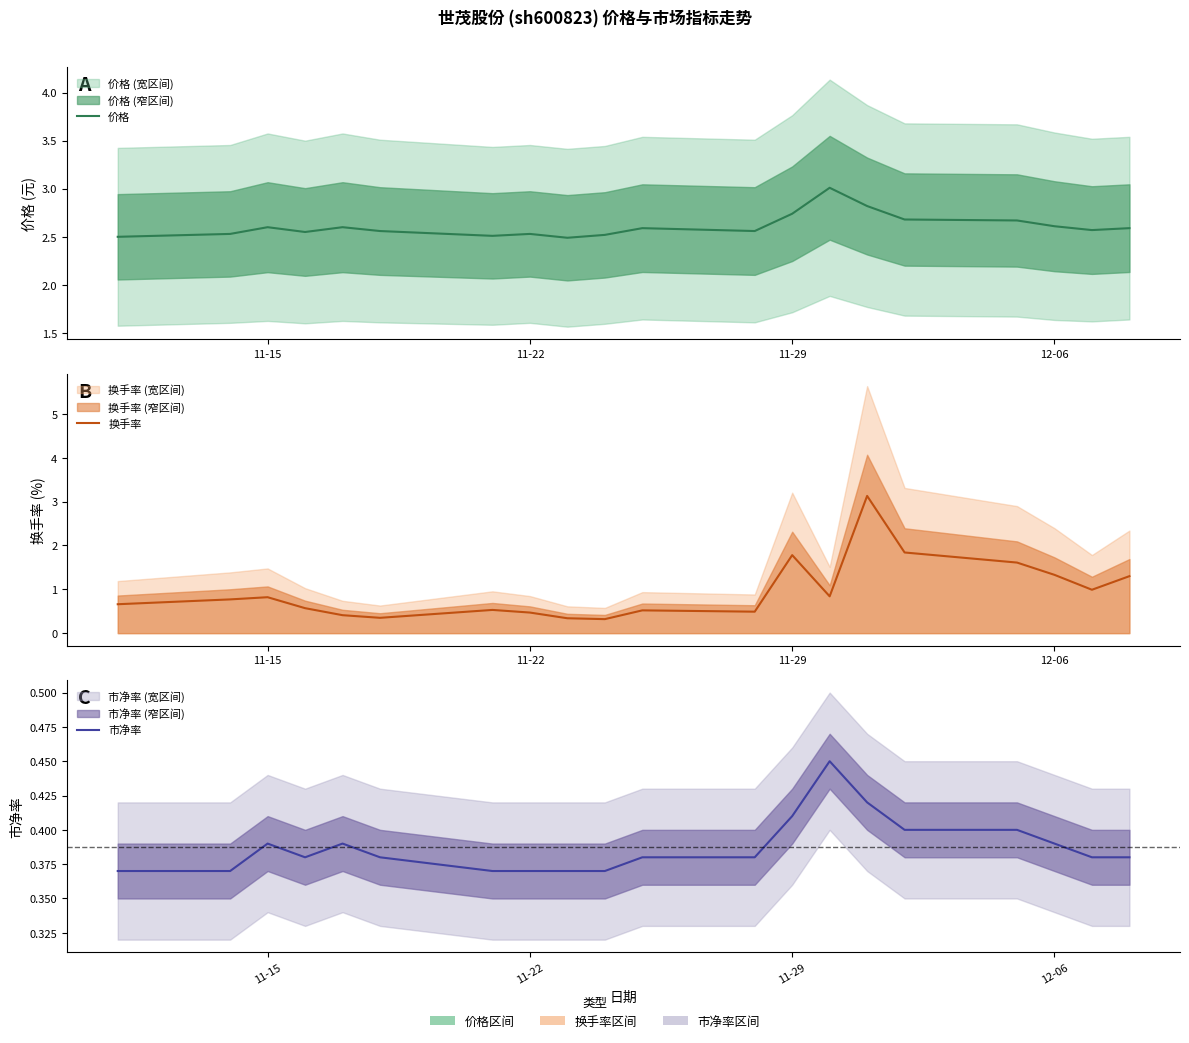

True or false: 换手率 has more than 2 points higher than both neighbors.

True